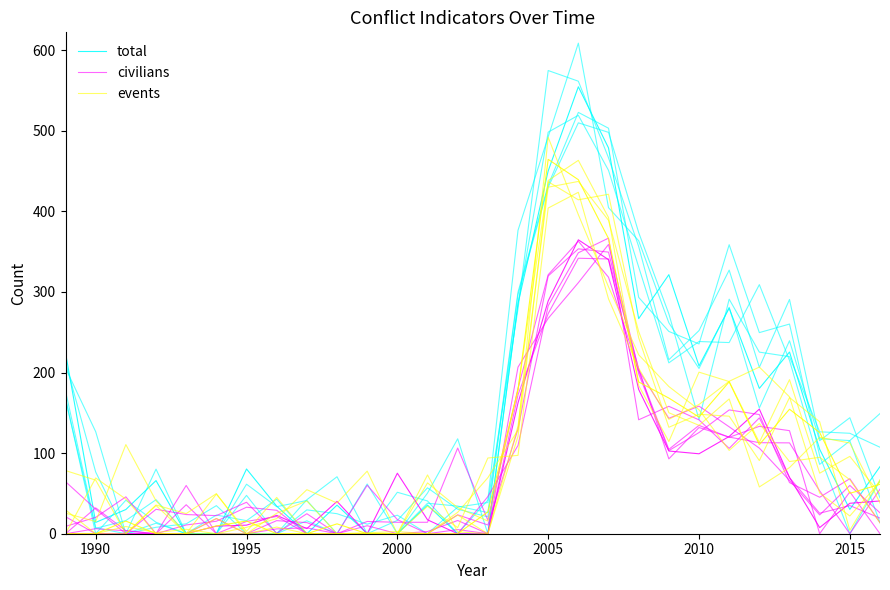

What are all the series names shown in the legend?

total, civilians, events